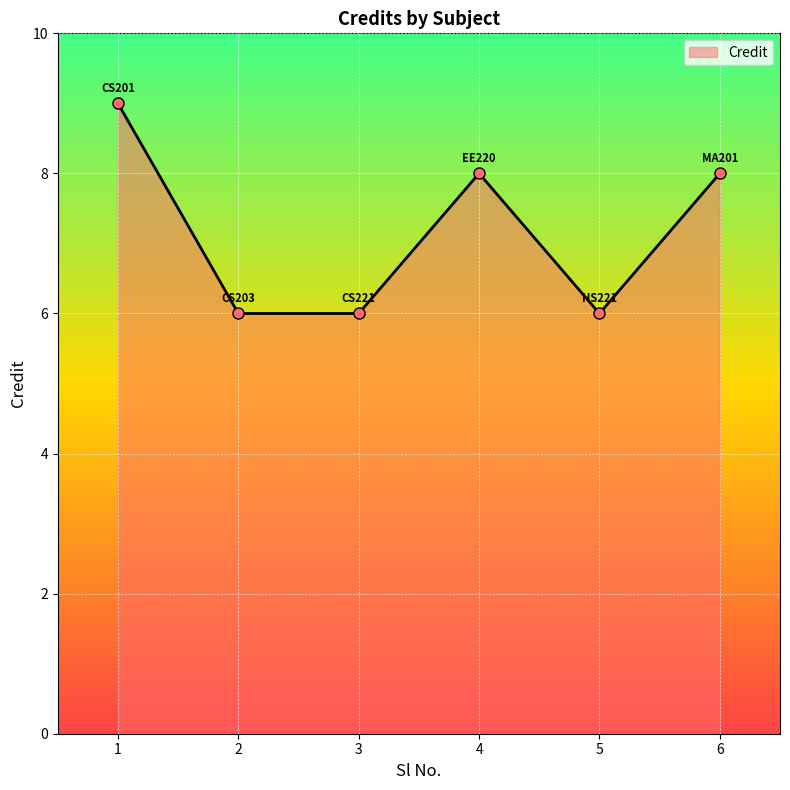

How many interior local peaks (higher than both neighbors) does the data have?

1